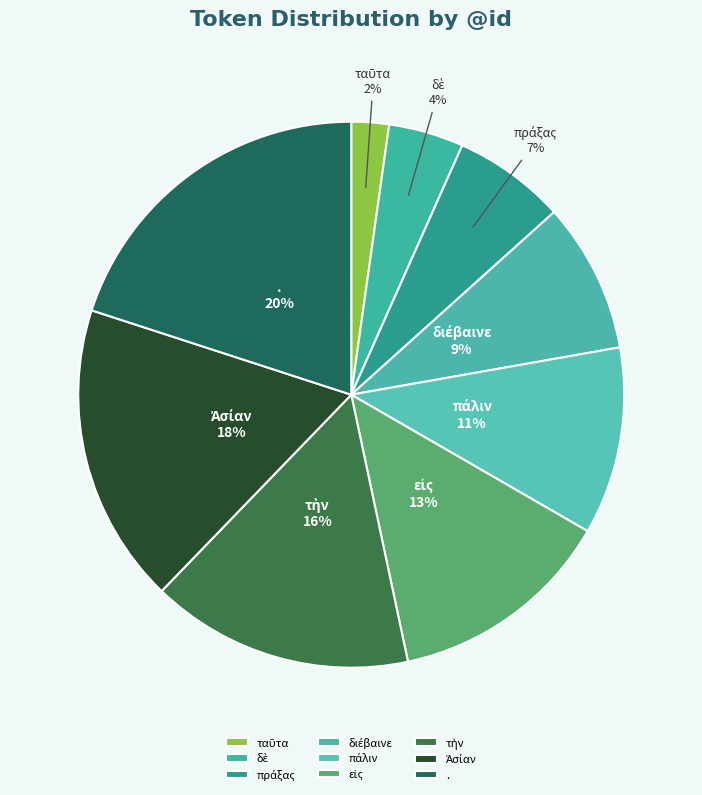

How many slices are in this pie chart?

9